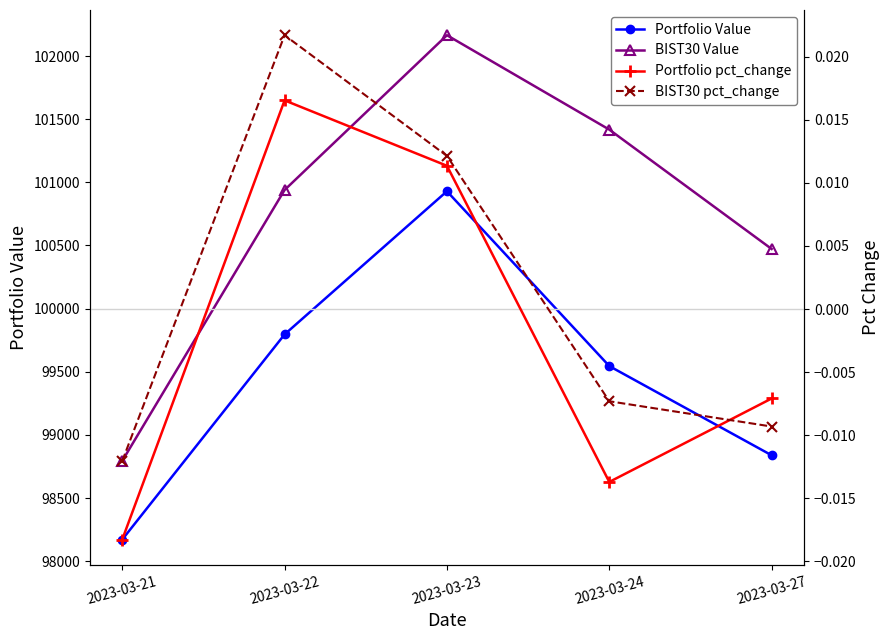

What is the lowest value of the Portfolio Value series?

98172.2